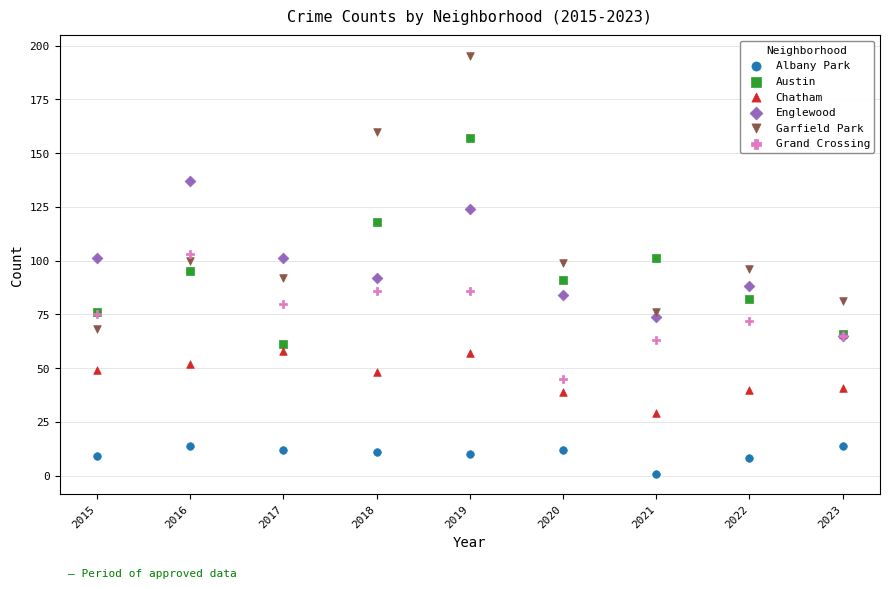

What are all the series names shown in the legend?

Albany Park, Austin, Chatham, Englewood, Garfield Park, Grand Crossing